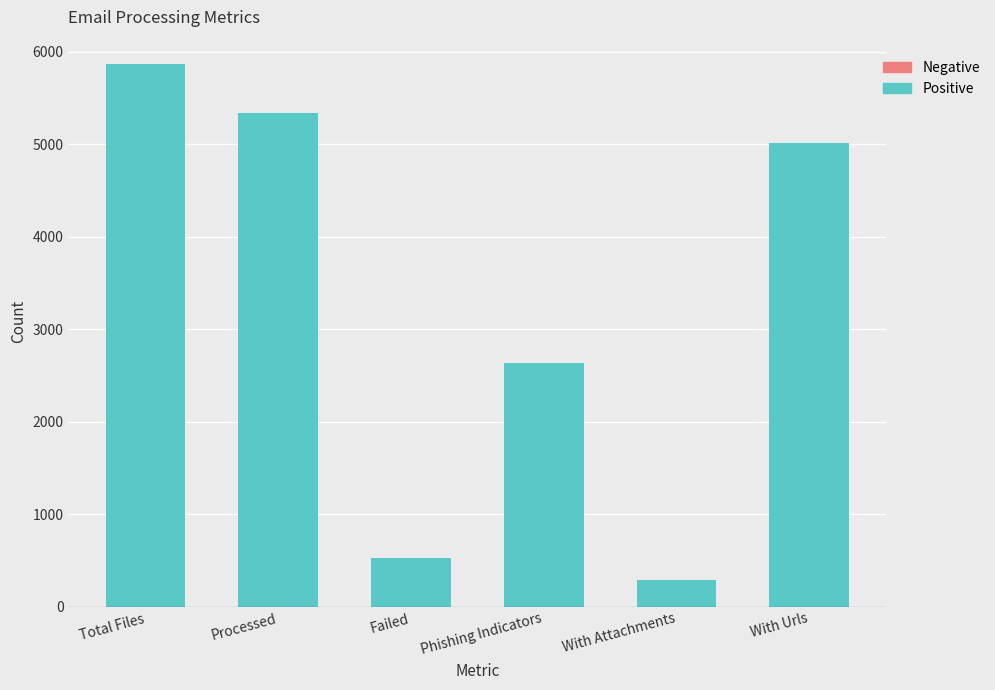

Which has a higher value, Total Files or With Urls?

Total Files